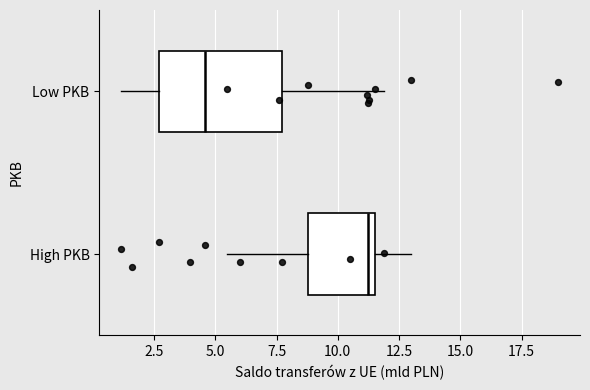

Where does the right whisker of the box for Low PKB end on the x-axis? The values are not printed on the chart, so give them approximately, as read against the axis.

12.0